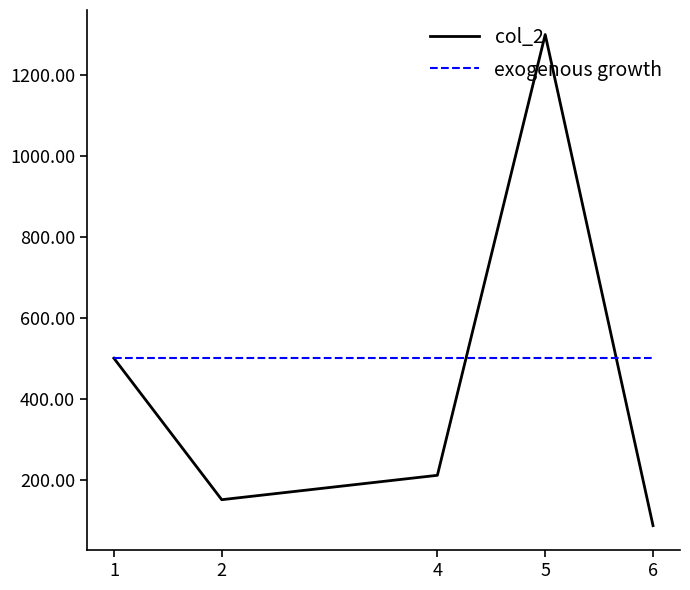

List the labels in order of col_2 value, smallest first.

6, 2, 4, 1, 5